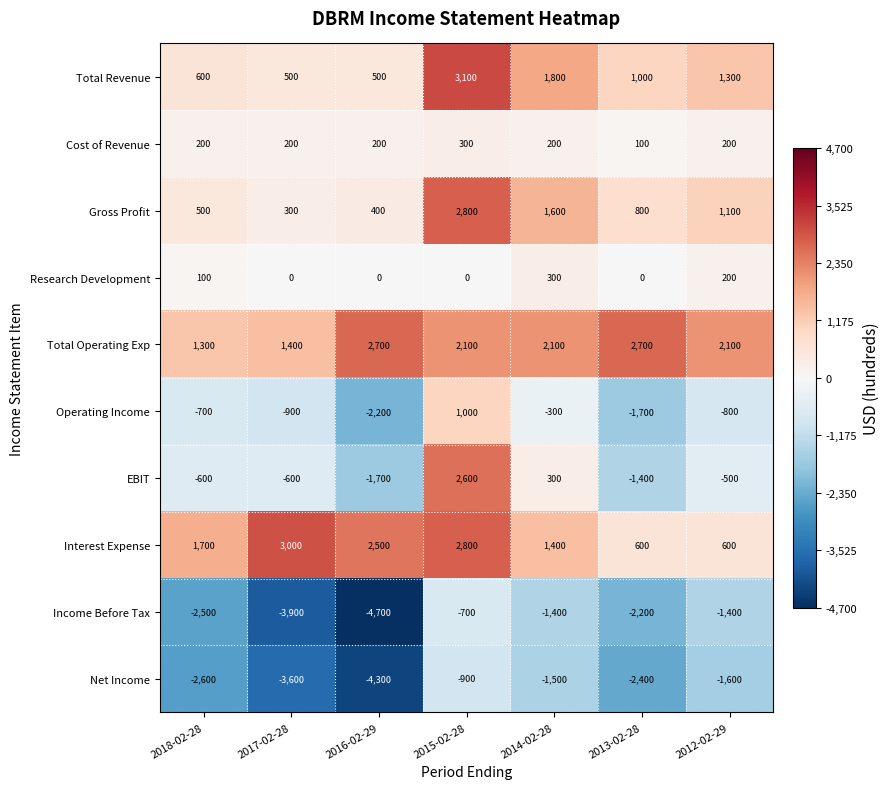

True or false: Operating Income has a value of -900 at 2017-02-28.

True